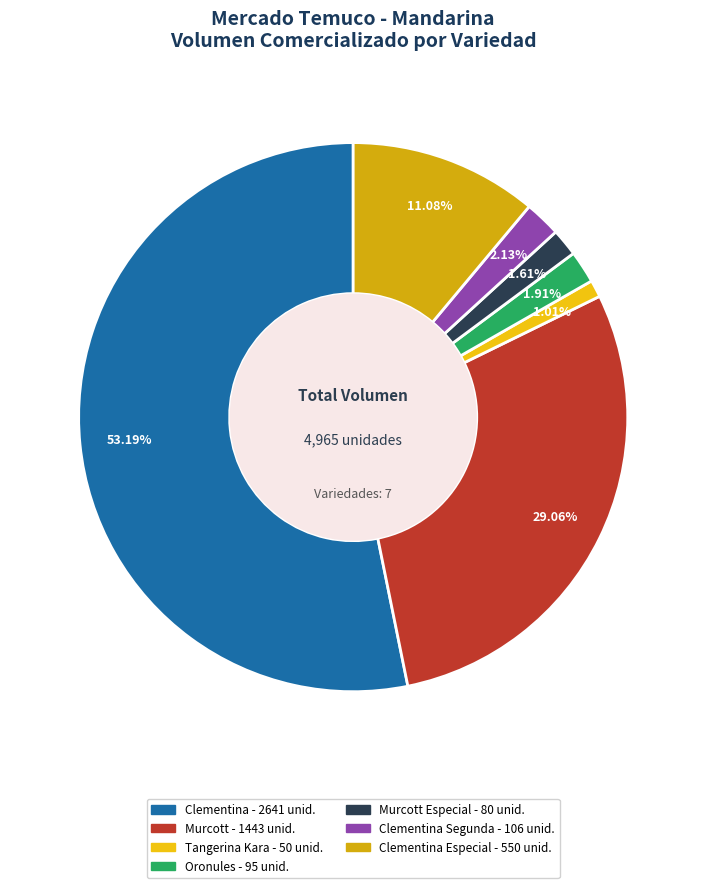

To the nearest percent, what is the difference between the largest and smallest slice percentages?

52%